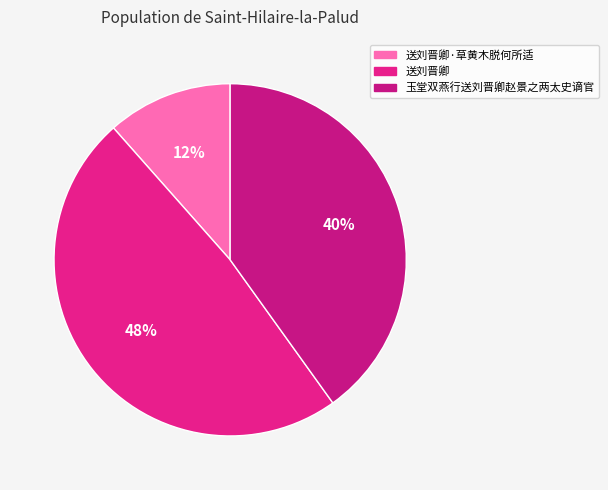

Rank the categories by value from lowest to highest.

送刘晋卿·草黄木脱何所适, 玉堂双燕行送刘晋卿赵景之两太史谪官, 送刘晋卿